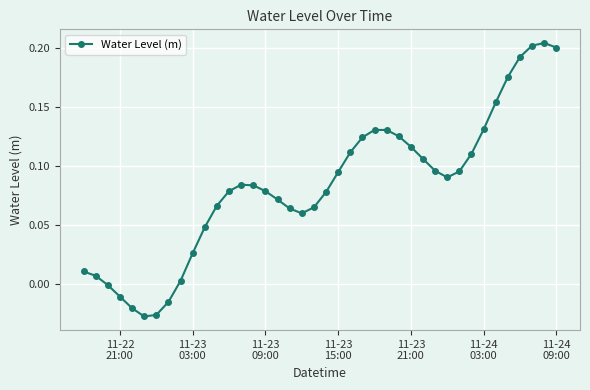

What is the sum of all values?

3.3